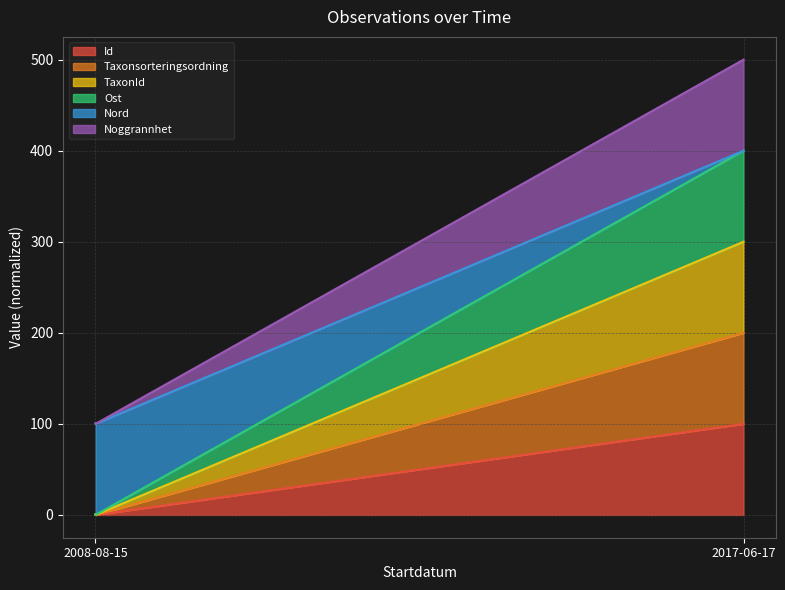

Does the chart display data point markers on the line(s)?

No